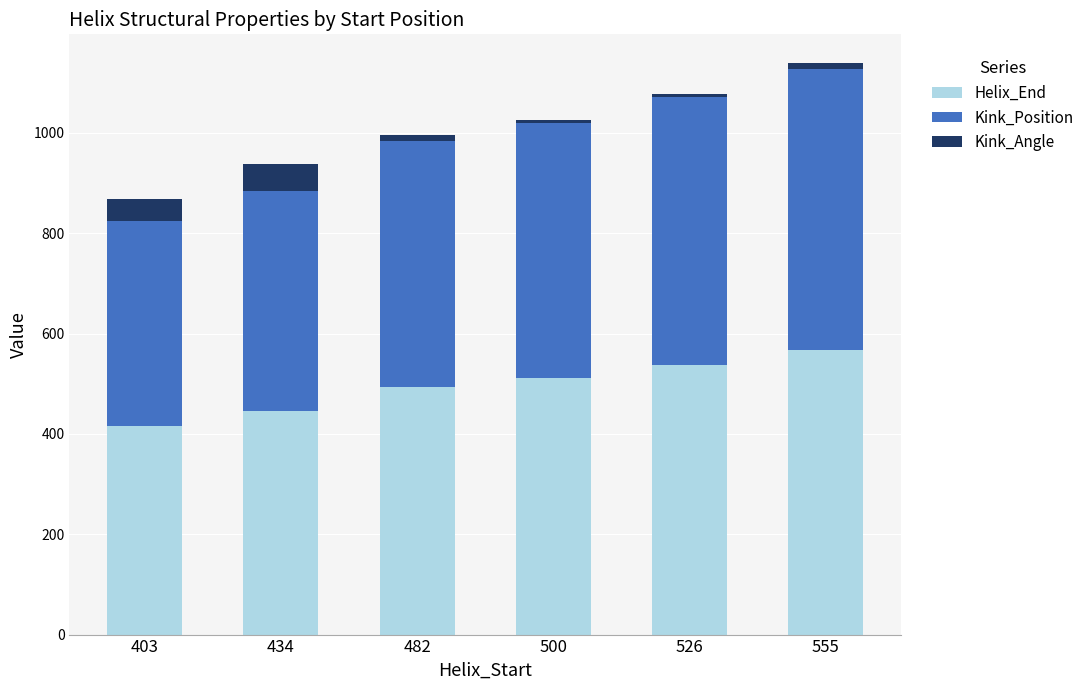

What is the average value of the Helix_End series?

495.3